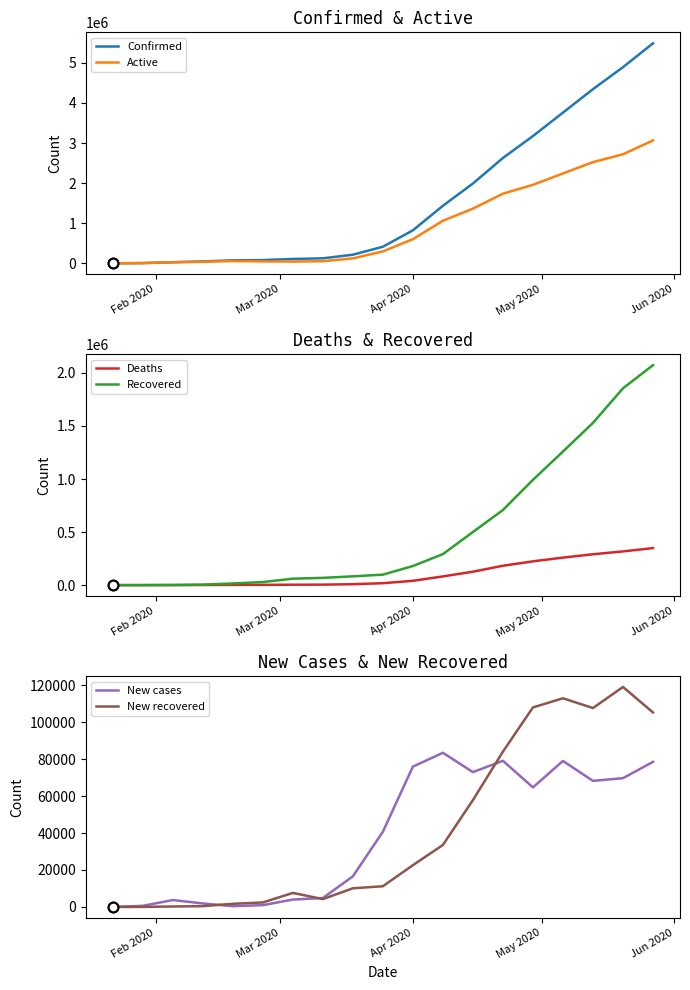

True or false: New cases has more than 0 interior local peaks.

True